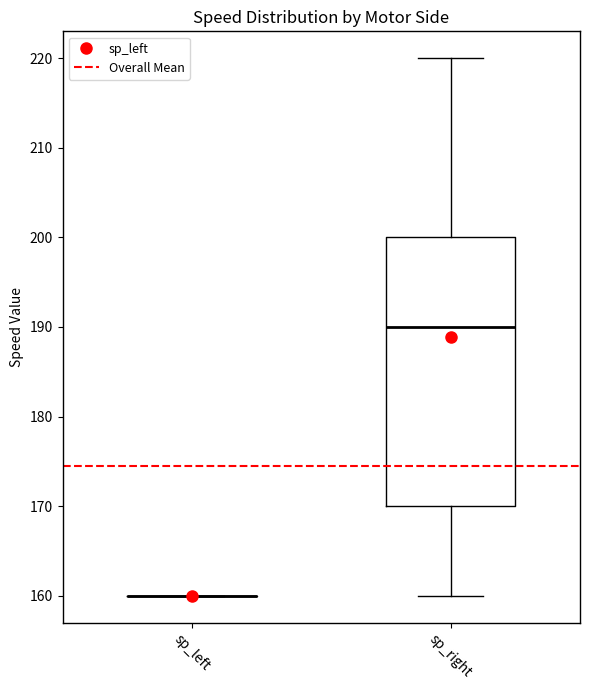

Where is the upper edge of the box for sp_right on the y-axis? The values are not printed on the chart, so give them approximately, as read against the axis.

200